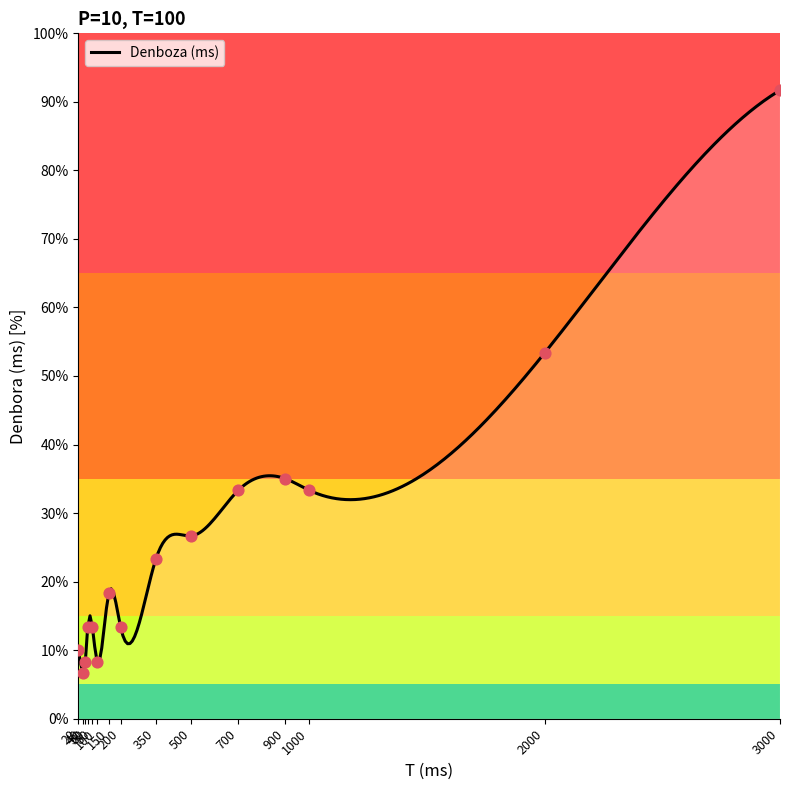

Between 60 and 350, which is larger?

350